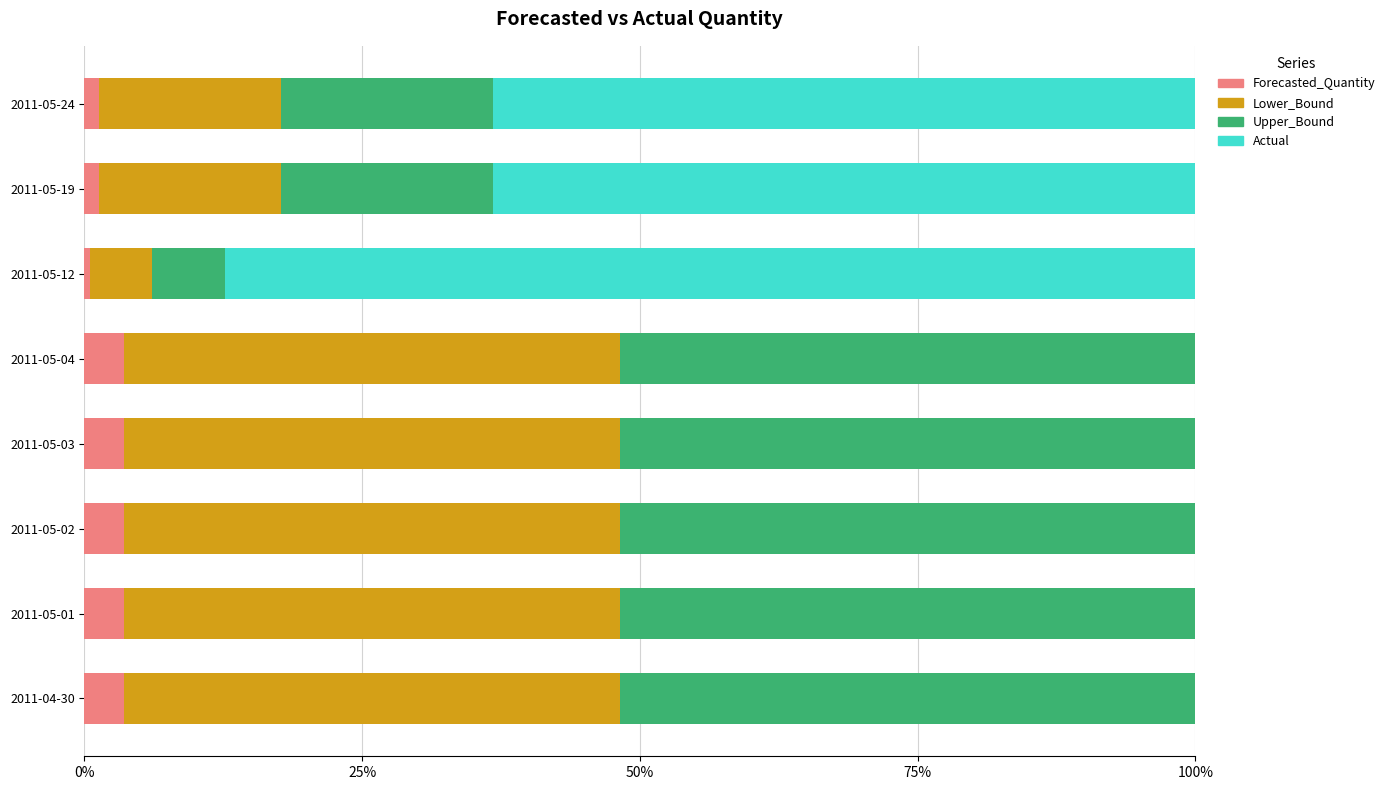

How many distinct data groups are displayed?

4